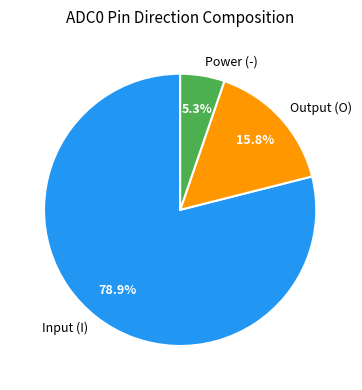

Count the number of slices in the pie.

3